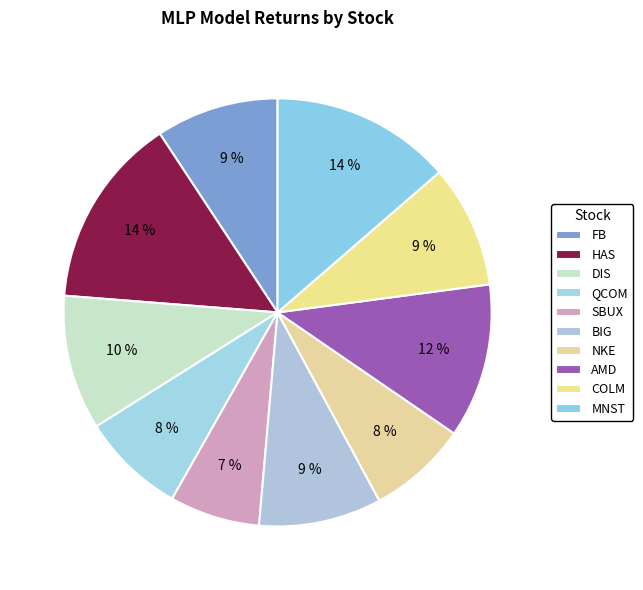

Rank the categories by value from highest to lowest.

HAS, MNST, AMD, DIS, FB, BIG, COLM, QCOM, NKE, SBUX